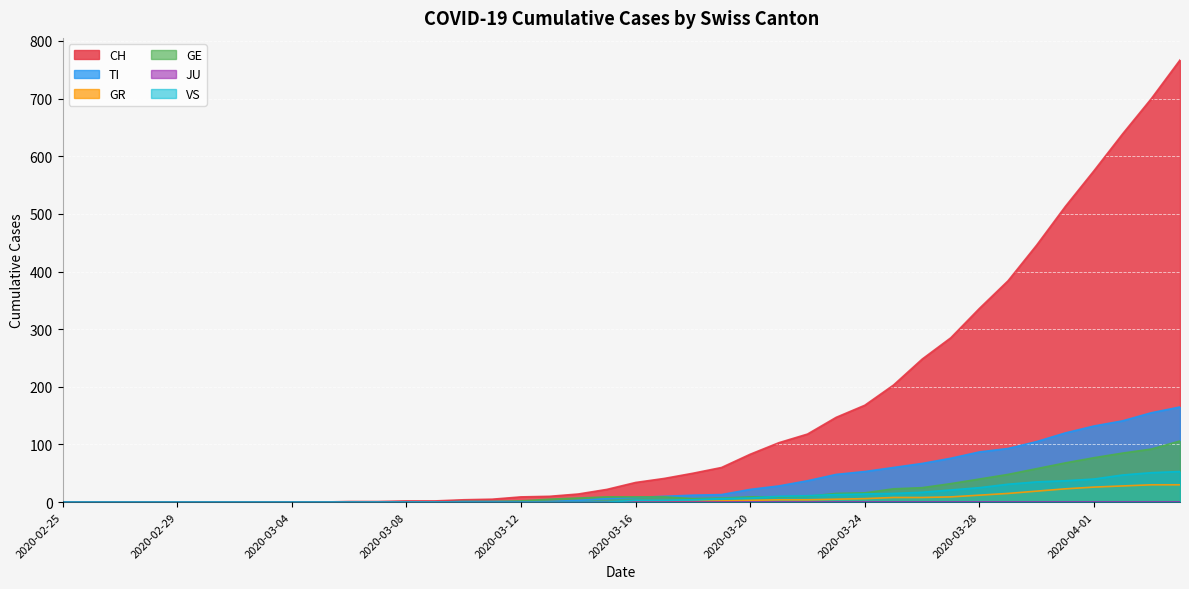

What is the label of the 12th point from the right?

2020-03-24